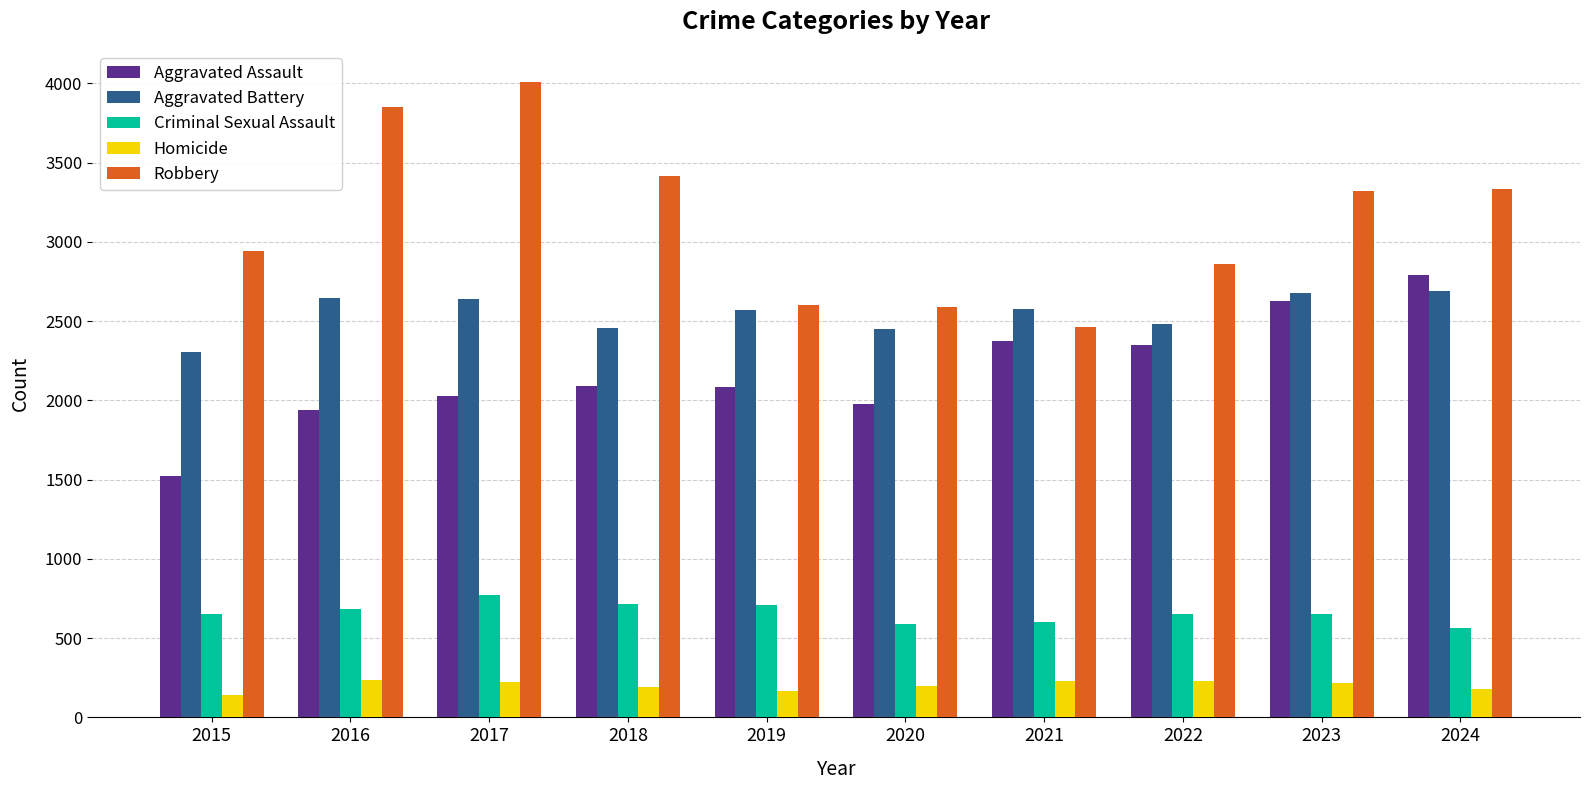

True or false: Aggravated Assault has a value of 1525 at 2015.

True